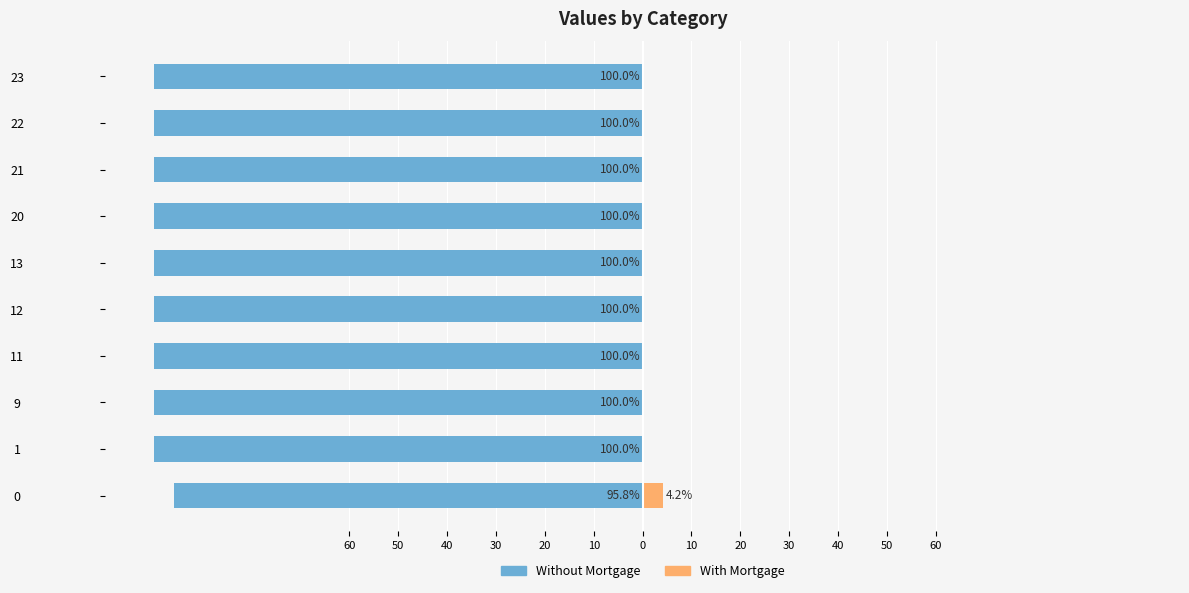

What is the average value of the With Mortgage series?

0.4